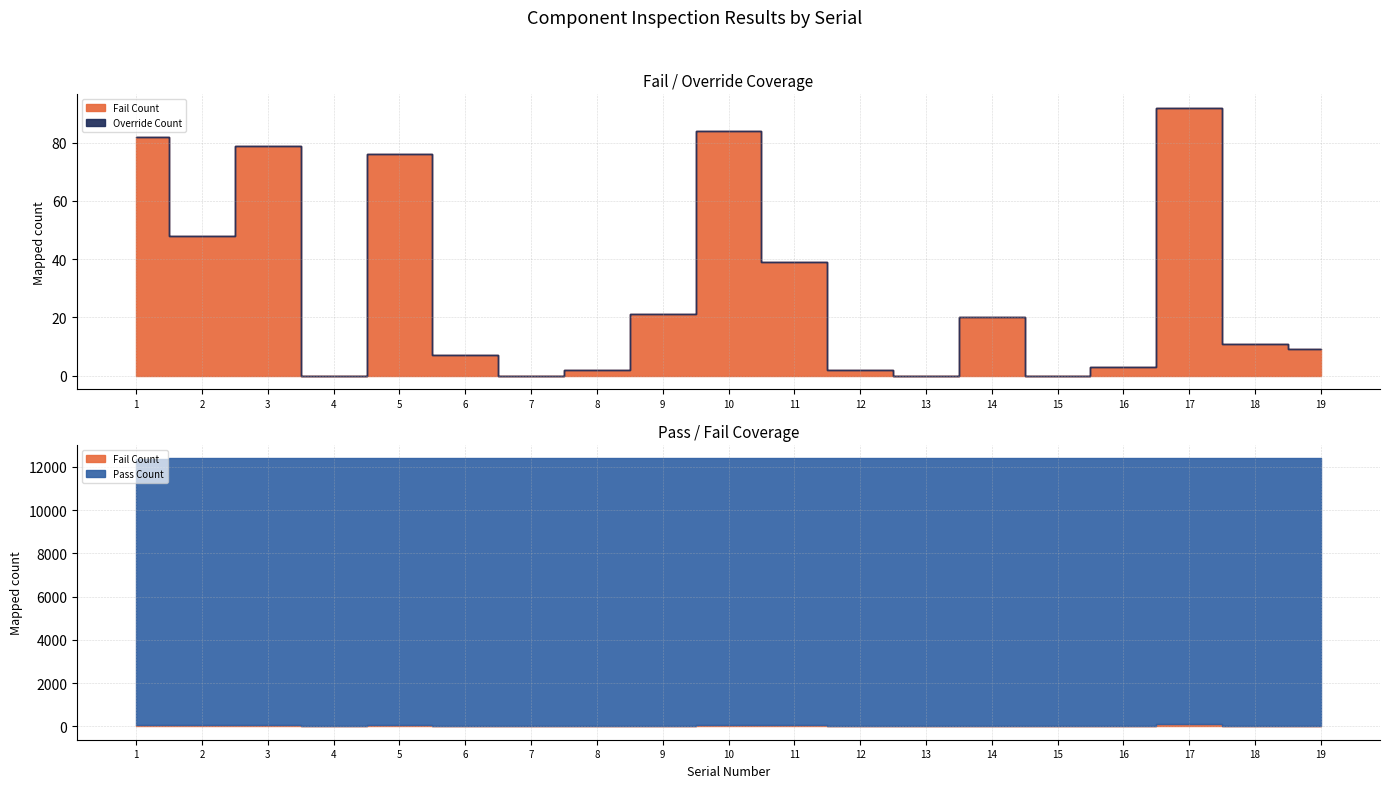

Reading left to right, extract all data points from this chart.

Fail Count: 82	48	79	0	76	7	0	2	21	84	39	2	0	20	0	3	92	11	9
Pass Count: 12260	12336	12305	12384	12308	12377	12384	12382	12363	12300	12345	12382	12384	12364	12384	12381	12292	12373	12375
Override Count: 0	0	0	0	0	0	0	0	0	0	0	0	0	0	0	0	0	0	0